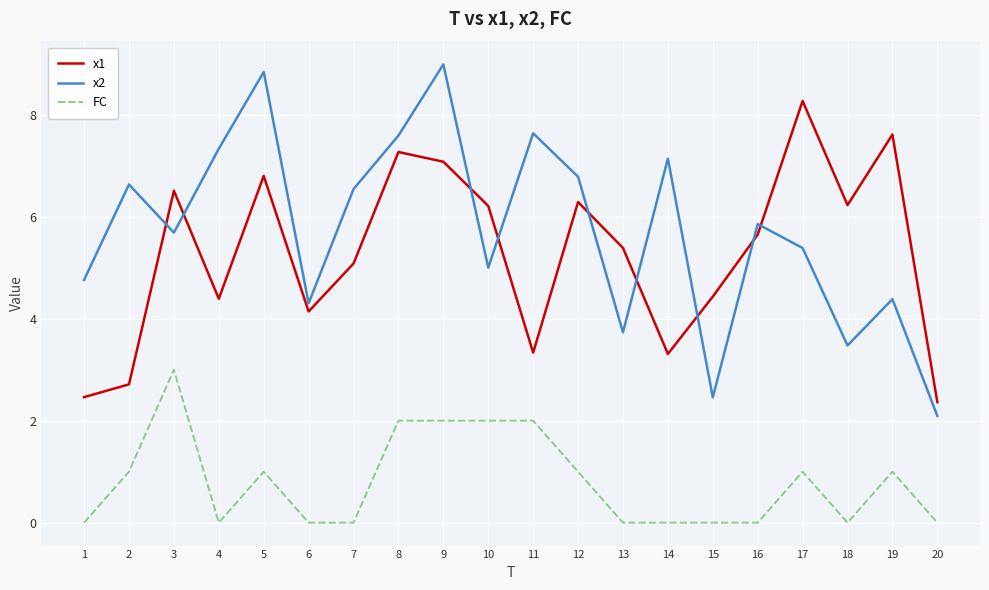

Which category has the highest value in the FC series?

3